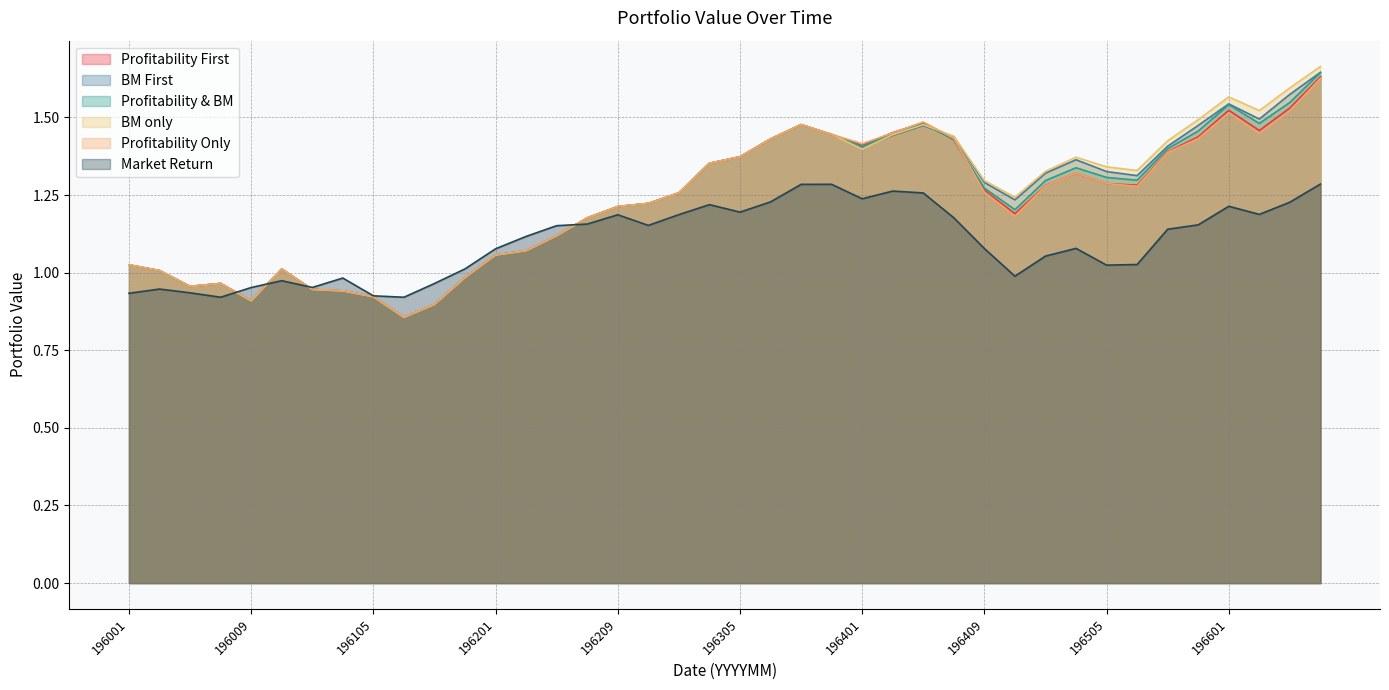

Which series has the widest spread of values?

BM only